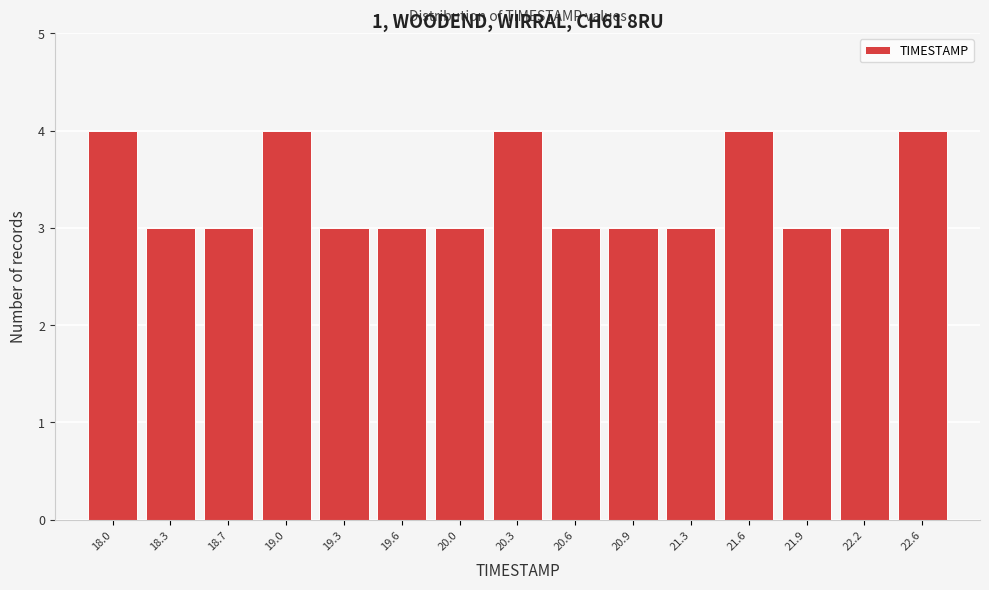

Reading left to right, extract all data points from this chart.

18.0=4	18.3=3	18.7=3	19.0=4	19.3=3	19.6=3	20.0=3	20.3=4	20.6=3	20.9=3	21.3=3	21.6=4	21.9=3	22.2=3	22.6=4